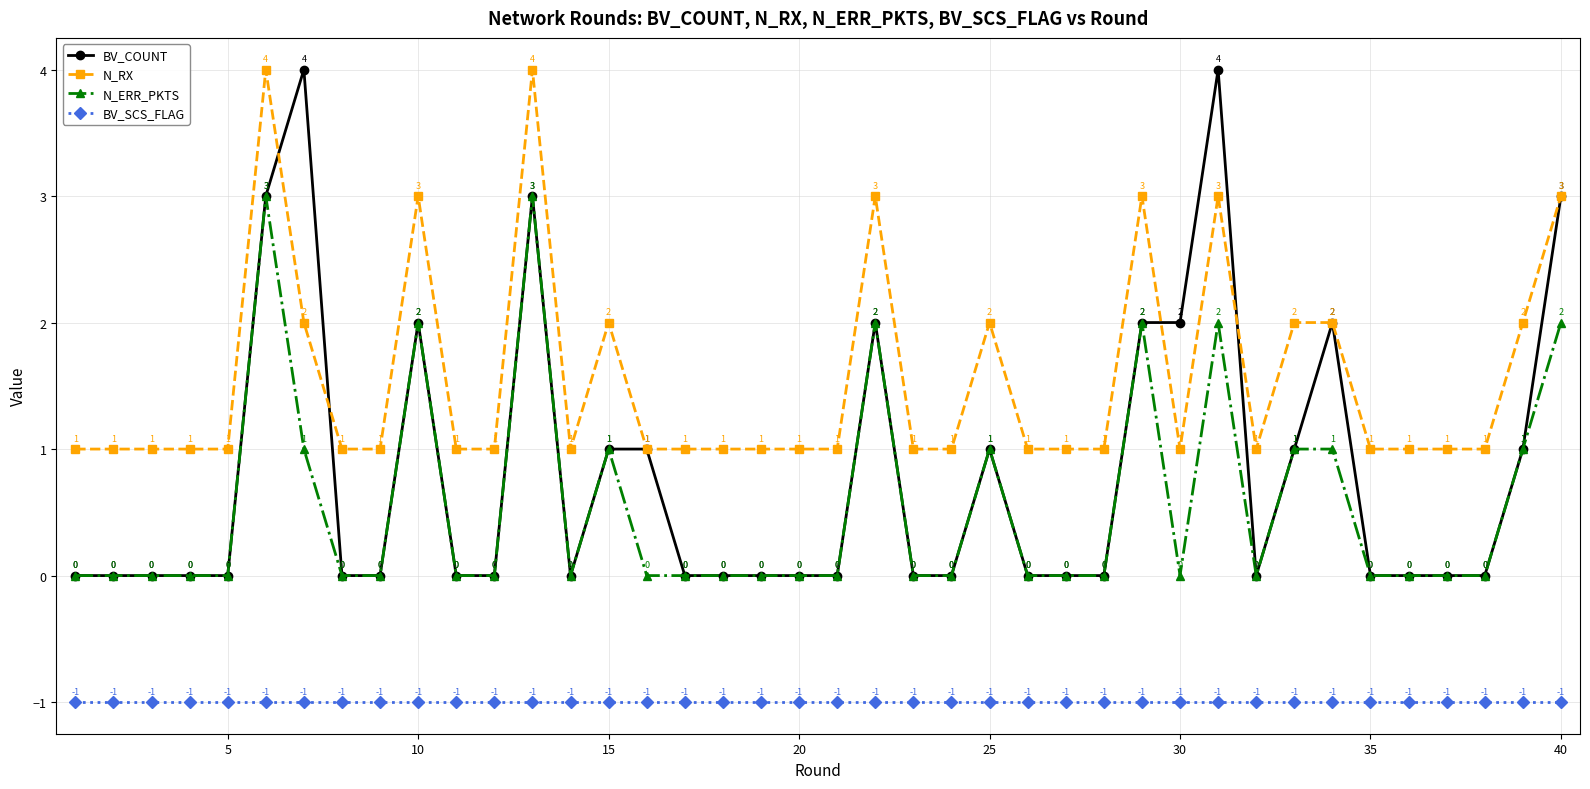

What are all the series names shown in the legend?

BV_COUNT, N_RX, N_ERR_PKTS, BV_SCS_FLAG